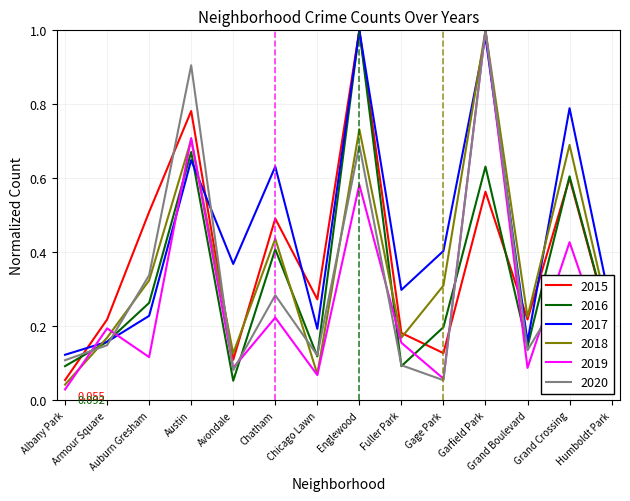

True or false: 2018 has a value of 0.0 at Albany Park.

False